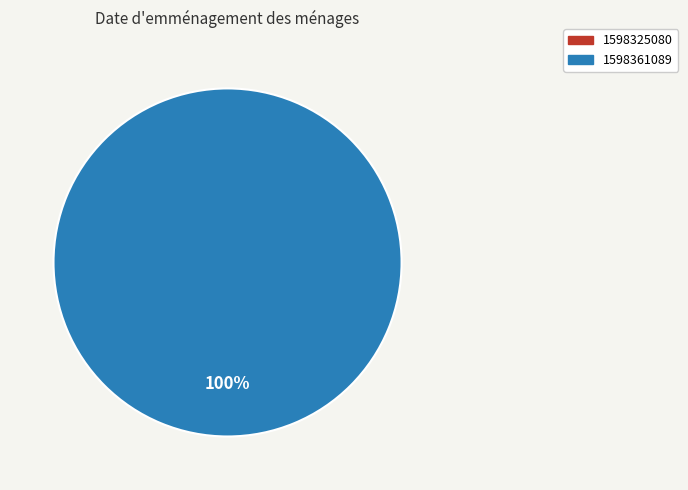

What is the change in value from 1598325080 to 1598361089?

+1